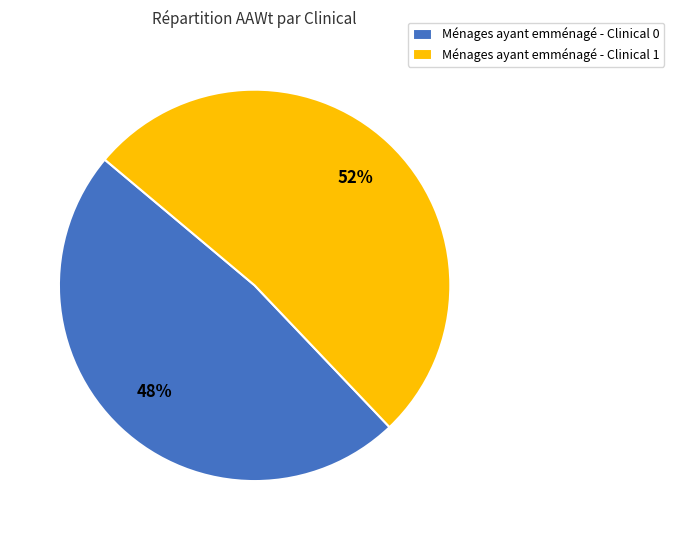

To the nearest percent, what is the average slice percentage?

50%